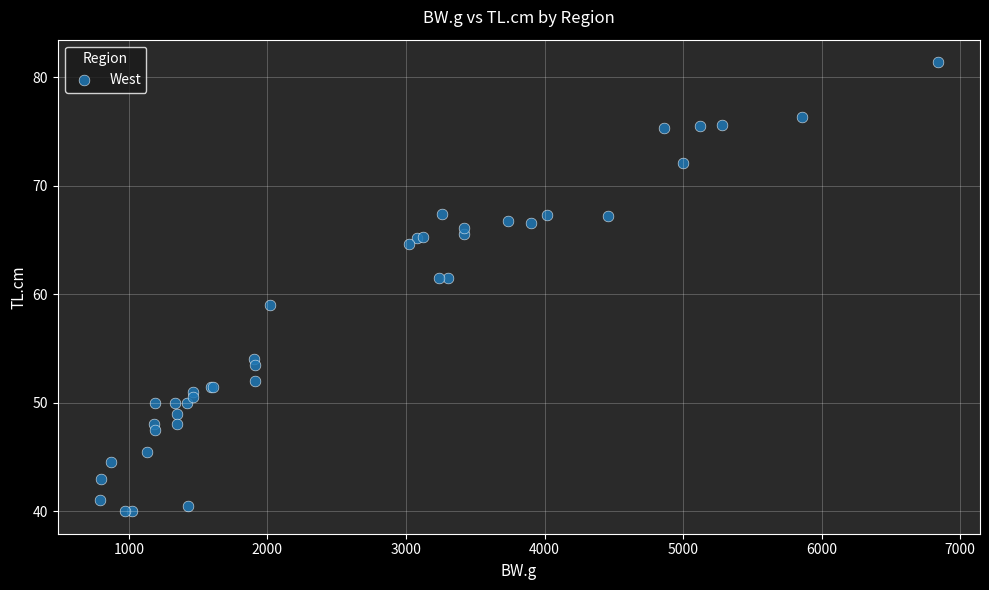

What Y value in the scatter plot is closest to 60?

59.0